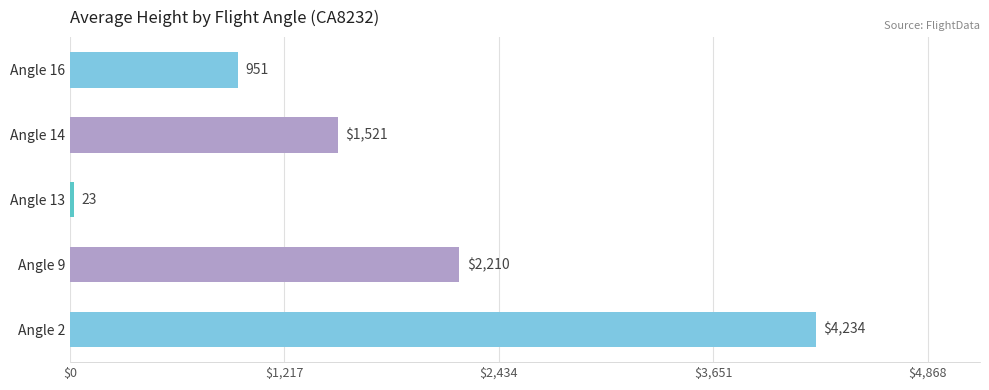

How many categories are shown in the chart?

5